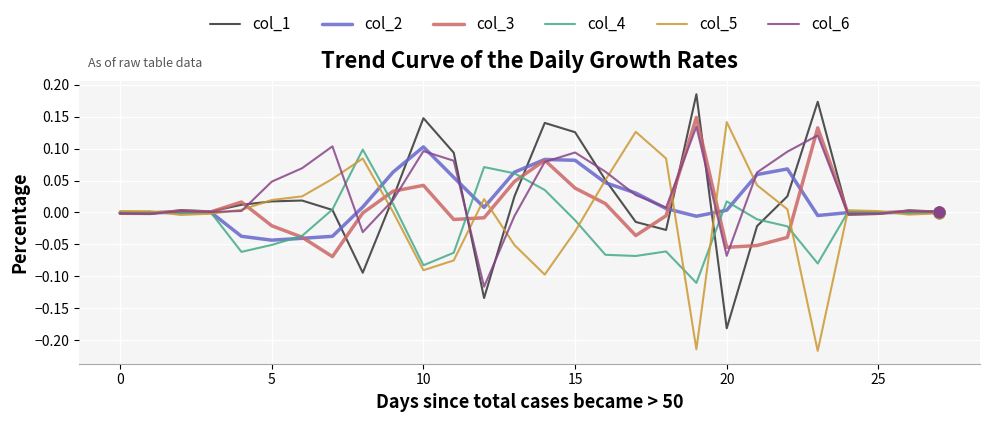

What are all the series names shown in the legend?

col_1, col_2, col_3, col_4, col_5, col_6